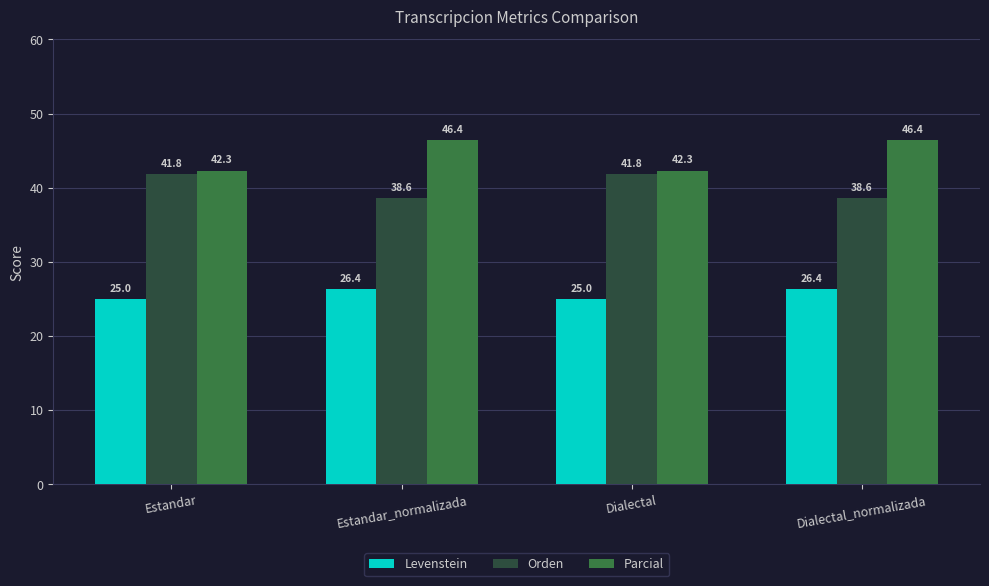

Reading left to right, transcribe all the data shown in this chart.

Levenstein: Estandar=25.0	Estandar_normalizada=26.4	Dialectal=25.0	Dialectal_normalizada=26.4
Orden: Estandar=41.8	Estandar_normalizada=38.6	Dialectal=41.8	Dialectal_normalizada=38.6
Parcial: Estandar=42.3	Estandar_normalizada=46.4	Dialectal=42.3	Dialectal_normalizada=46.4